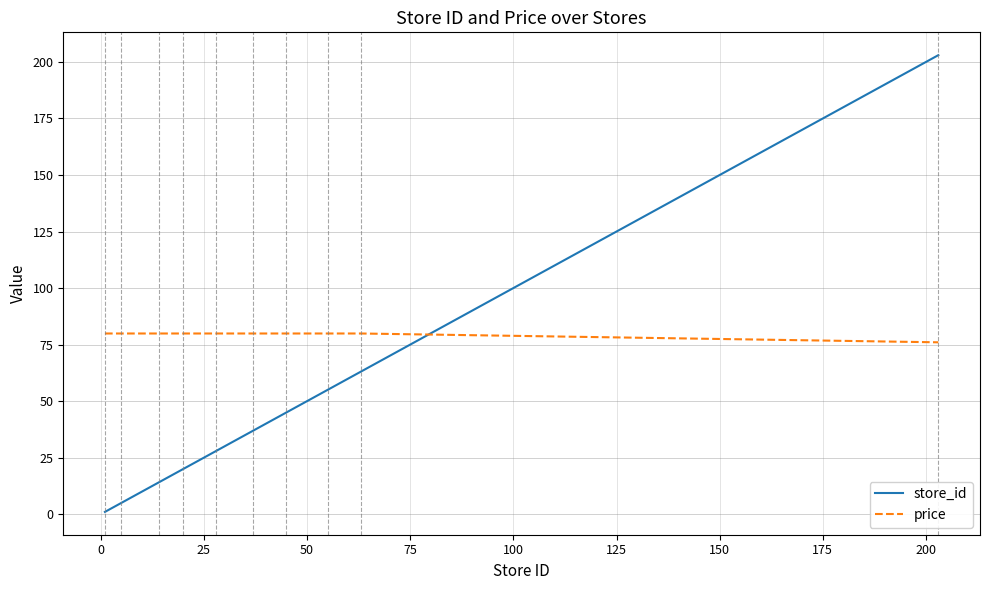

What are all the series names shown in the legend?

store_id, price